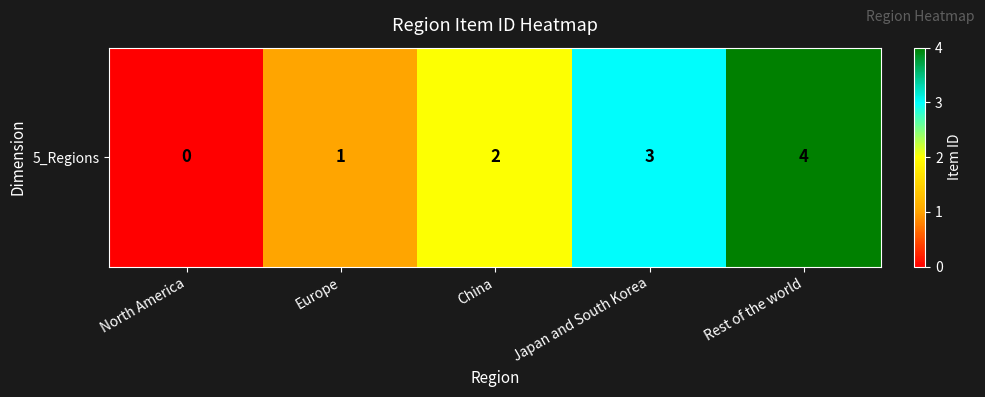

Count the values in the range 1 to 3.

3